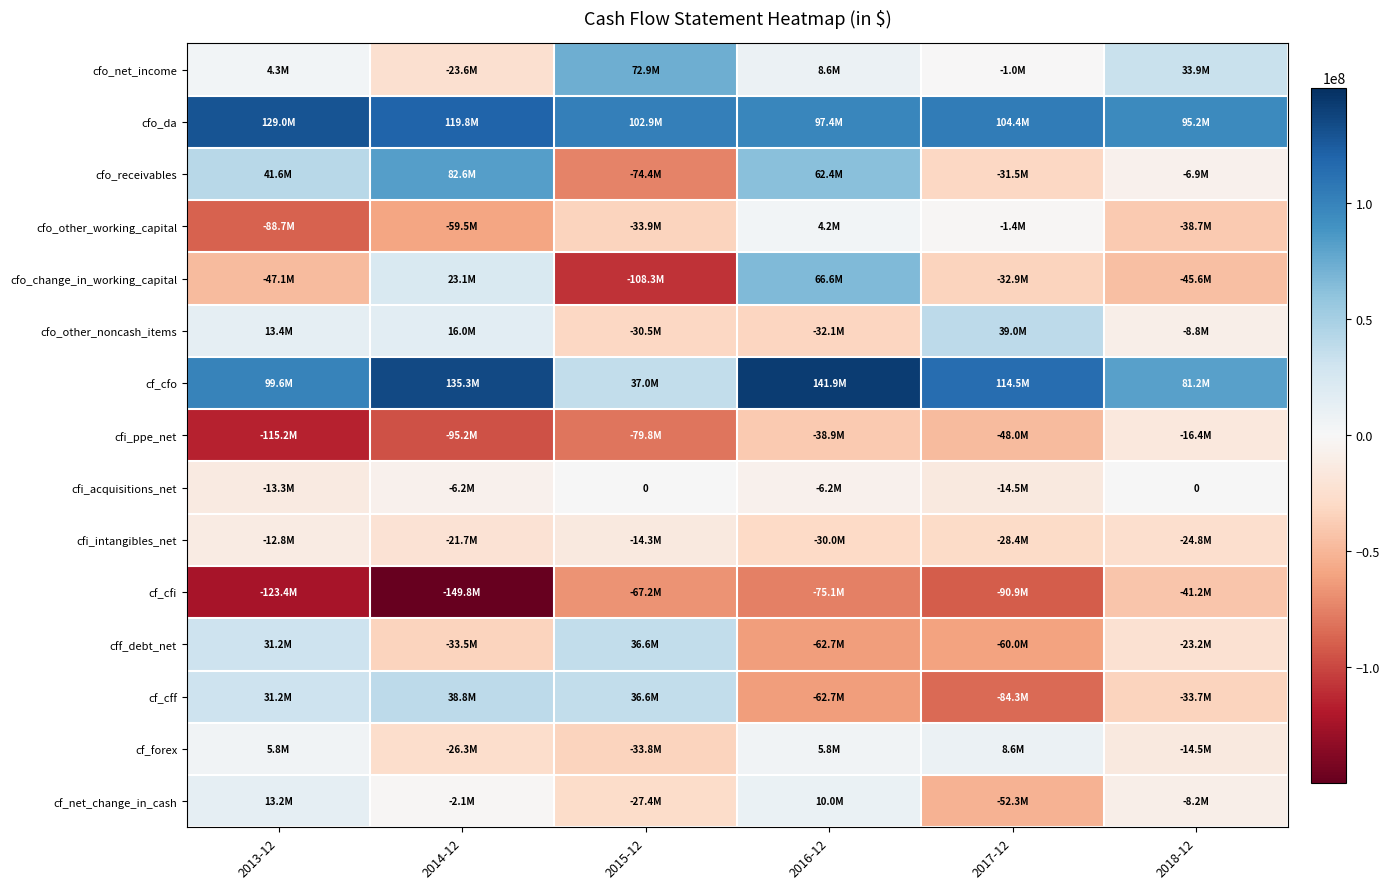

Count the number of data series in this chart.

15